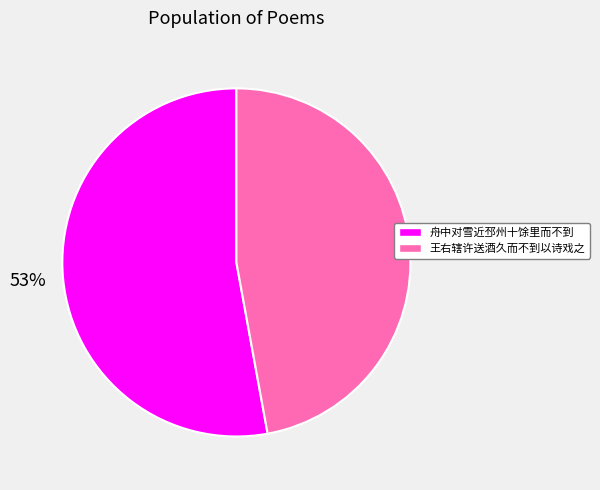

How many slices are in this pie chart?

2